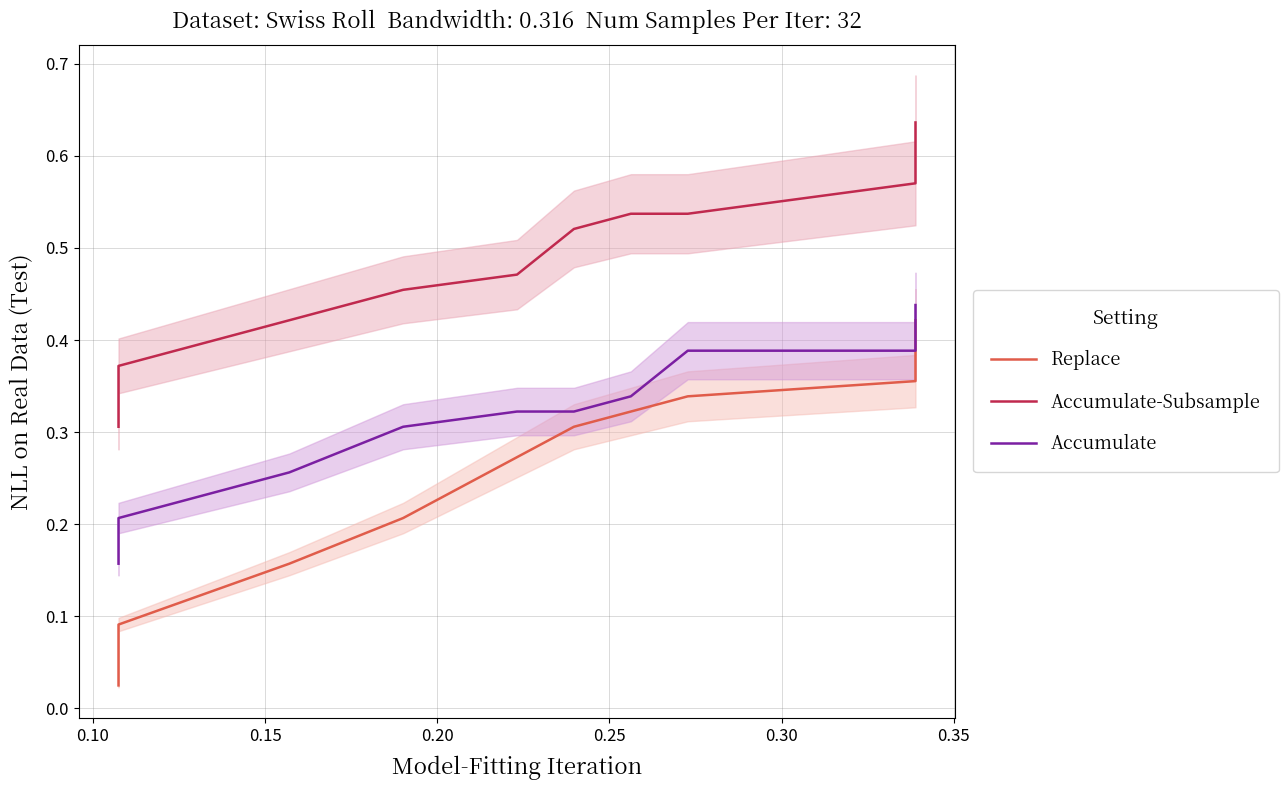

Does the chart have visible grid lines?

Yes